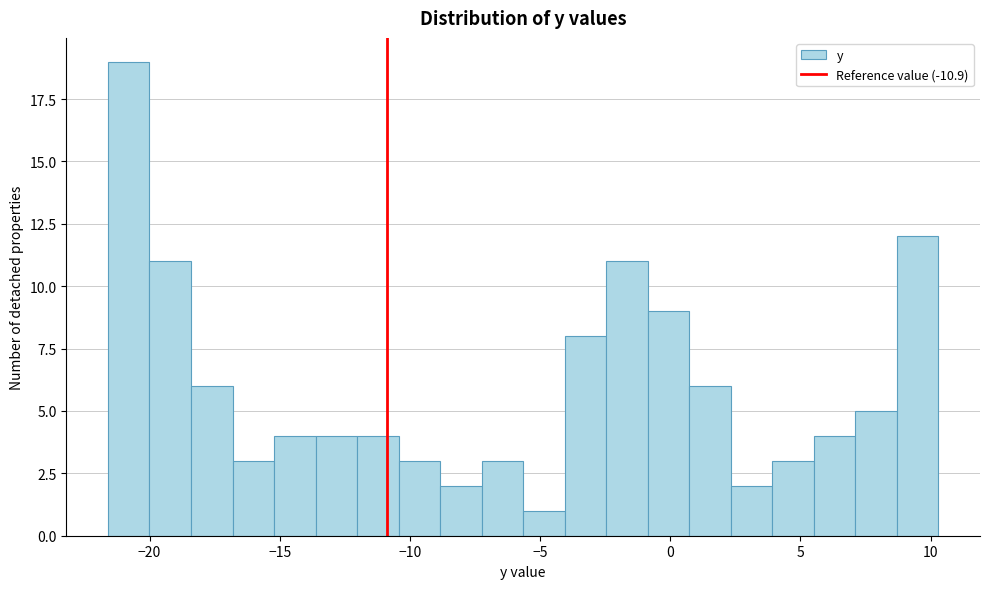

Read against the x-axis, roughly where is the centre of the tallest bar?

-21.0